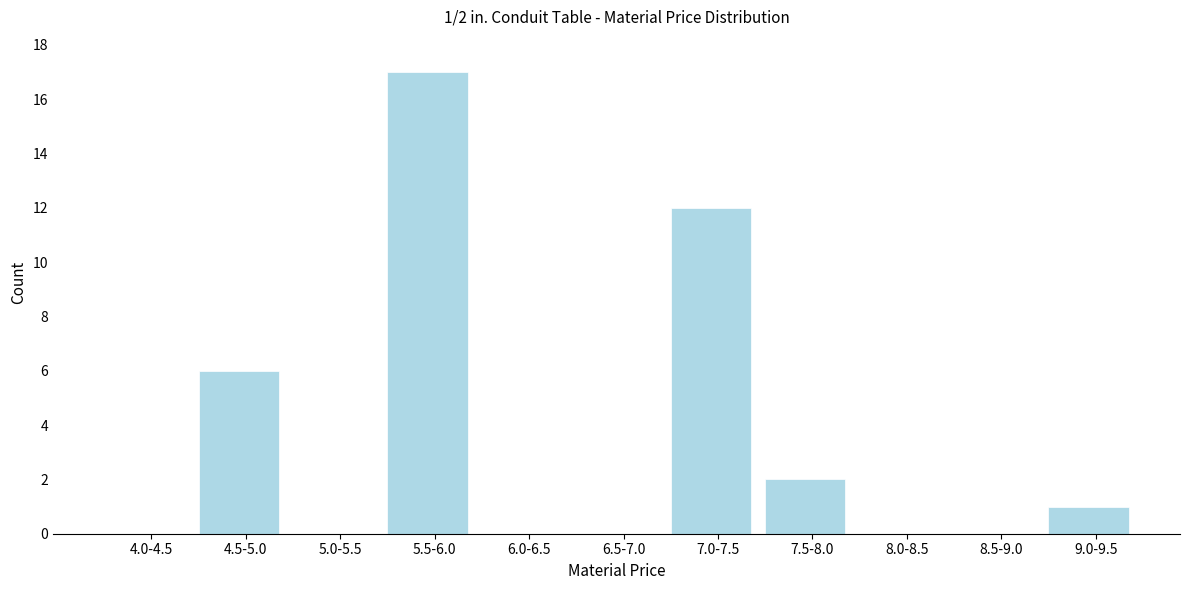

Reading left to right, list all the values displayed in this chart.

4.0-4.5=0	4.5-5.0=6	5.0-5.5=0	5.5-6.0=17	6.0-6.5=0	6.5-7.0=0	7.0-7.5=12	7.5-8.0=2	8.0-8.5=0	8.5-9.0=0	9.0-9.5=1